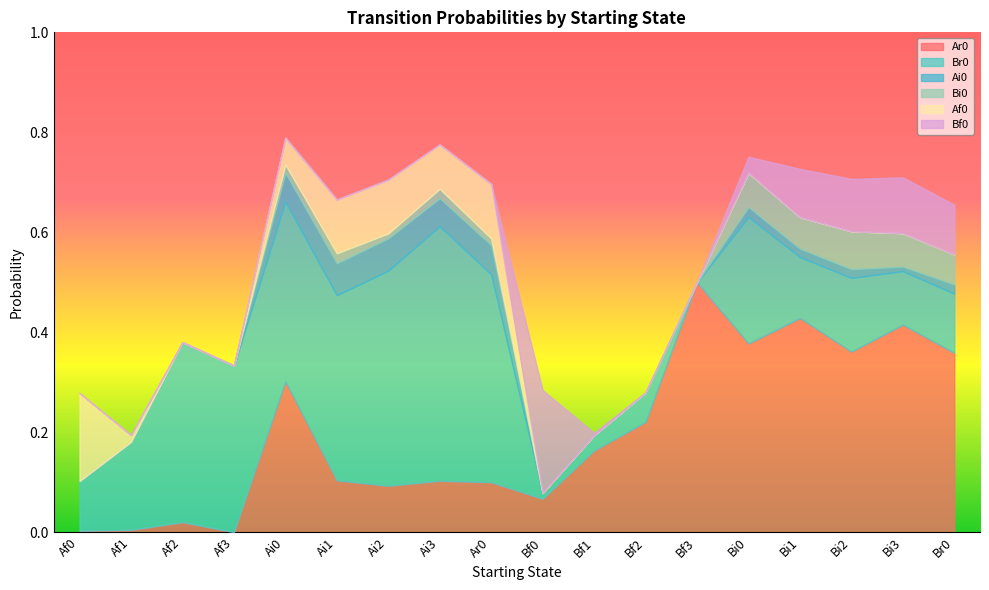

How many lines are shown in the chart?

6